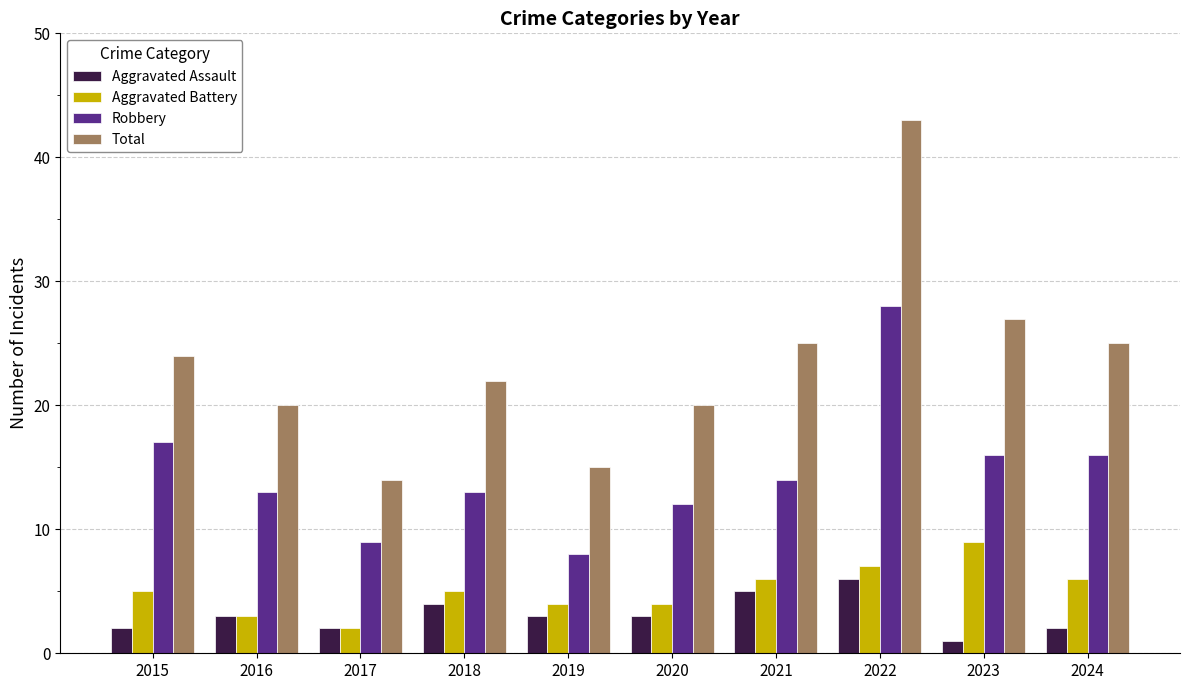

Reading left to right, what are all the values shown in this chart?

Aggravated Assault: 2015=2	2016=3	2017=2	2018=4	2019=3	2020=3	2021=5	2022=6	2023=1	2024=2
Aggravated Battery: 2015=5	2016=3	2017=2	2018=5	2019=4	2020=4	2021=6	2022=7	2023=9	2024=6
Robbery: 2015=17	2016=13	2017=9	2018=13	2019=8	2020=12	2021=14	2022=28	2023=16	2024=16
Total: 2015=24	2016=20	2017=14	2018=22	2019=15	2020=20	2021=25	2022=43	2023=27	2024=25